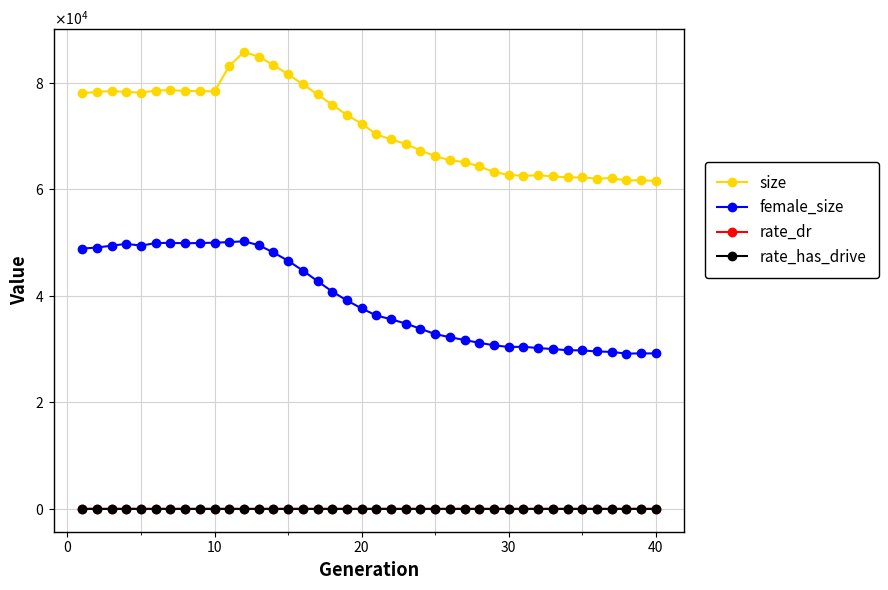

How many interior local valleys does the female_size series have?

4